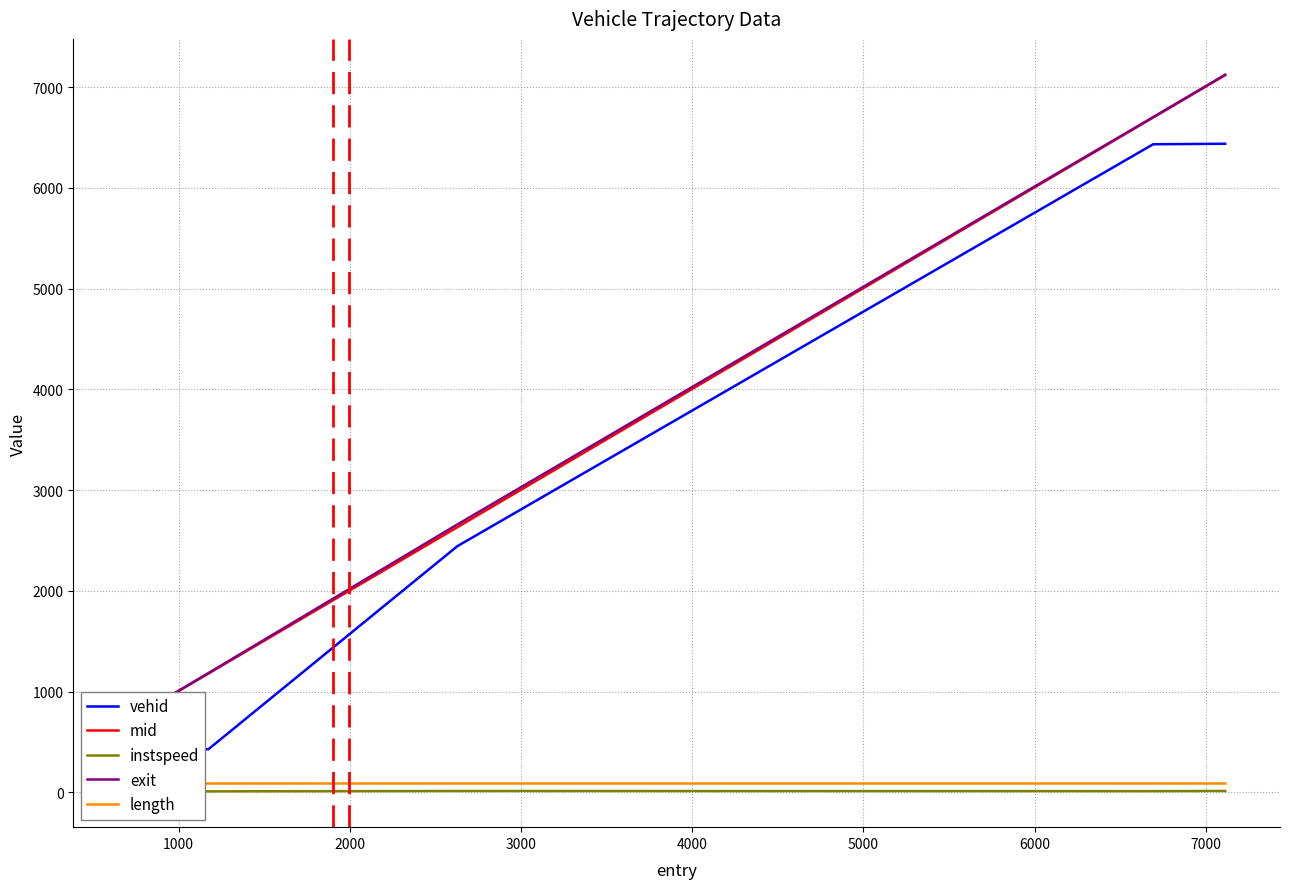

True or false: vehid has more than 2 interior local peaks.

False